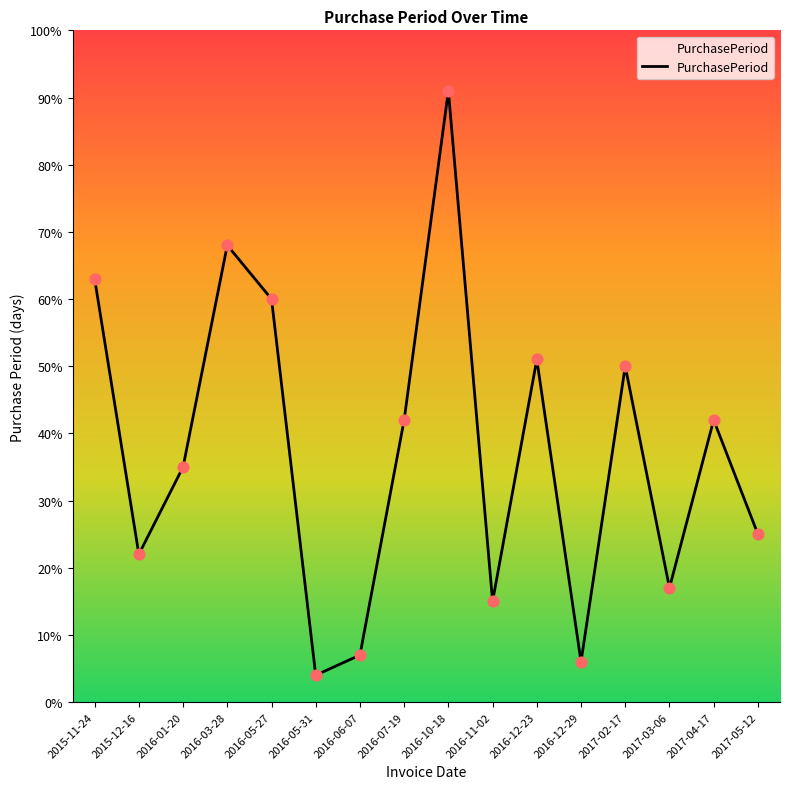

Which has a higher value, 2016-03-28 or 2016-11-02?

2016-03-28